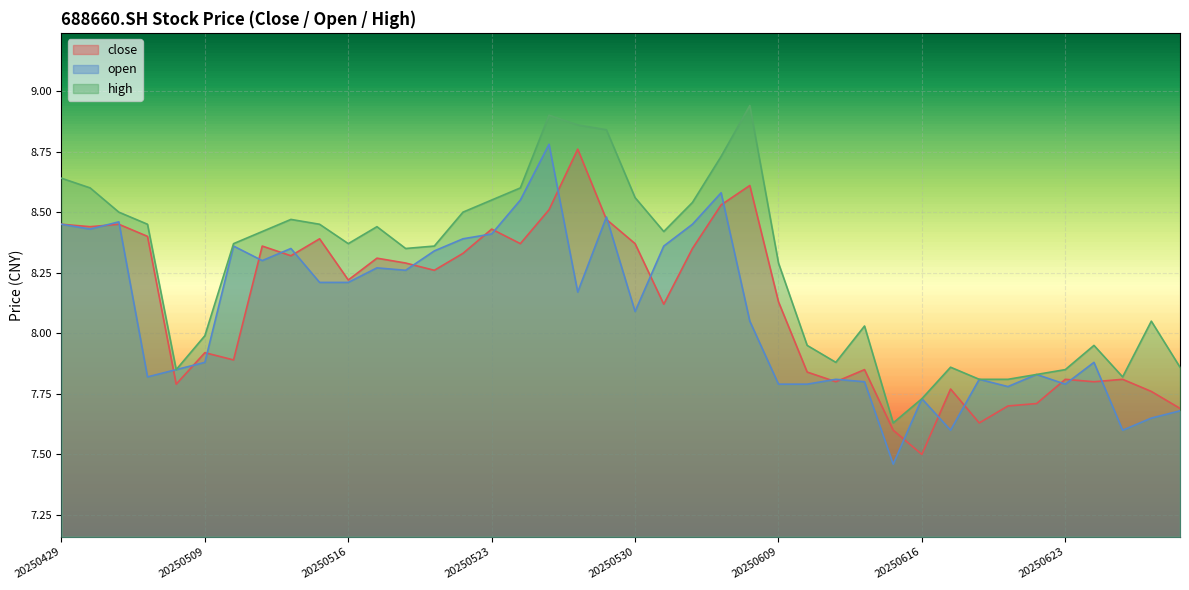

What is the average value of the high series?

8.3